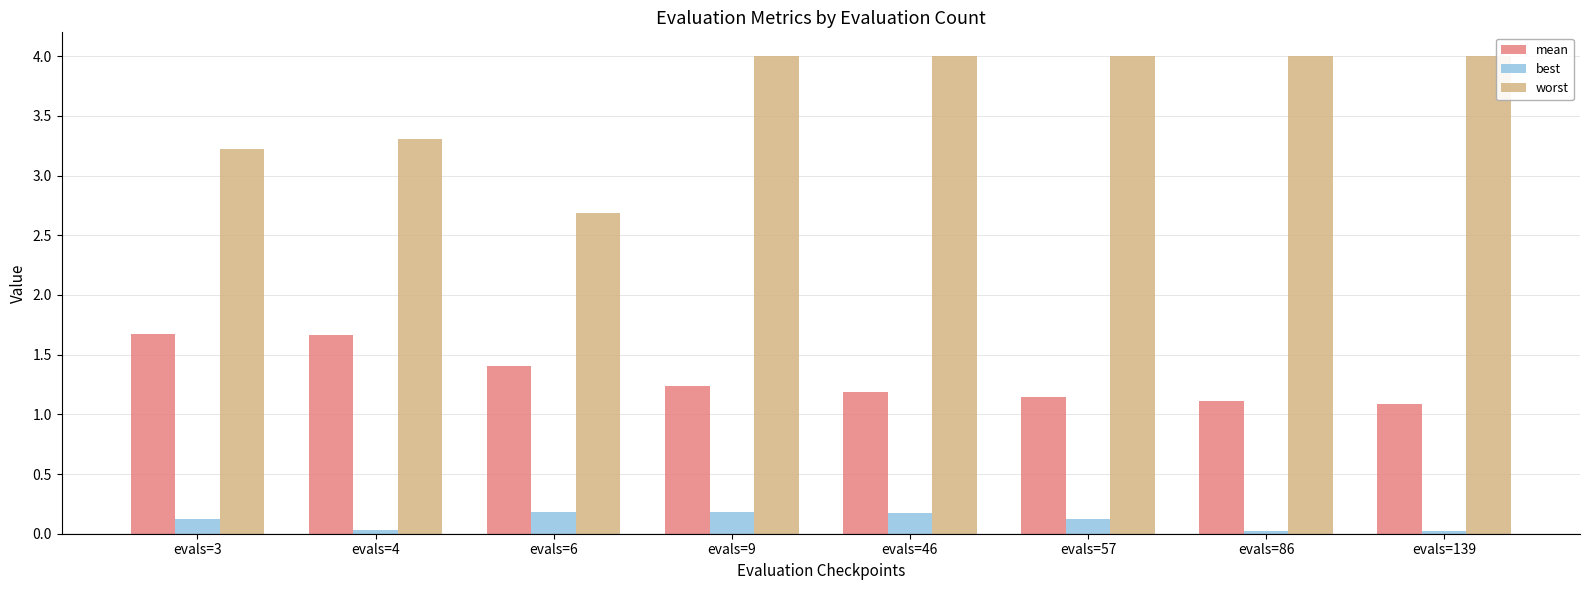

How many bars are there in total?

24